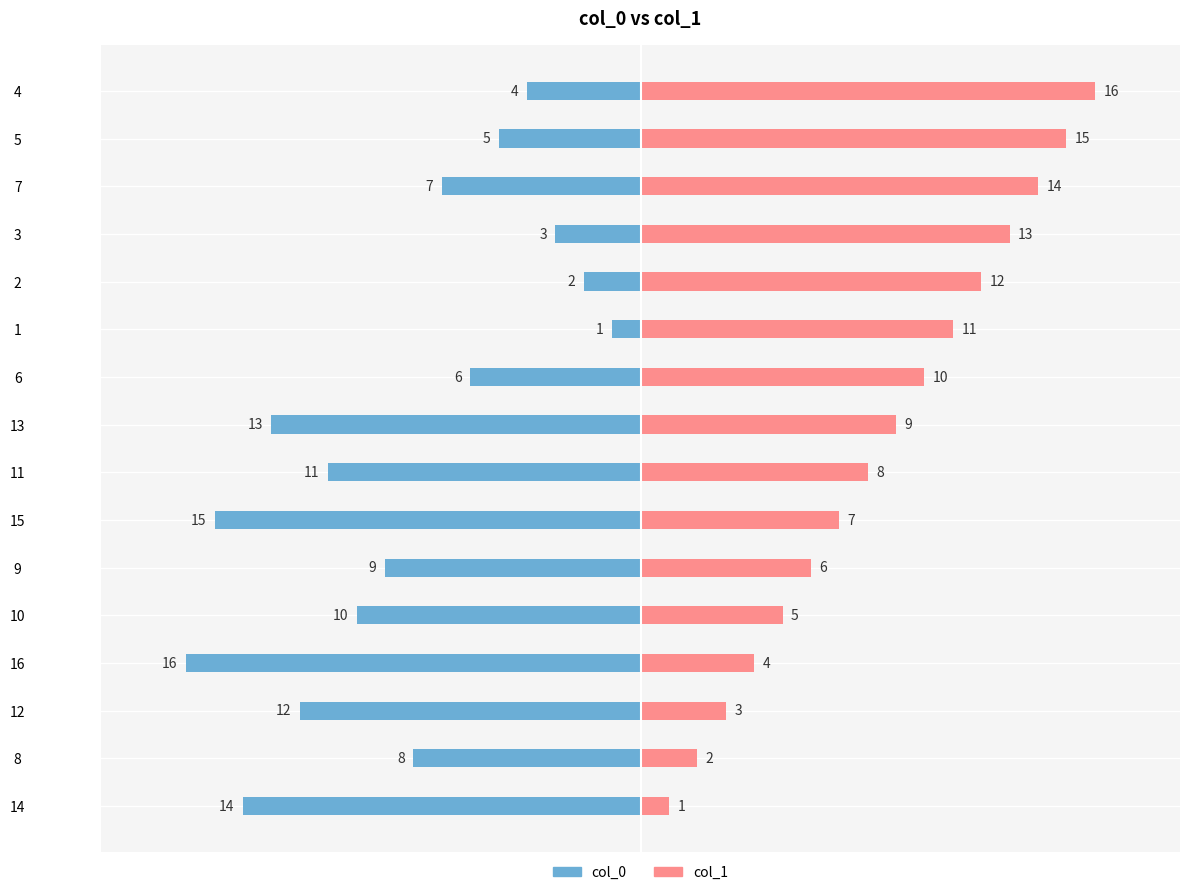

How many groups of bars are there?

16